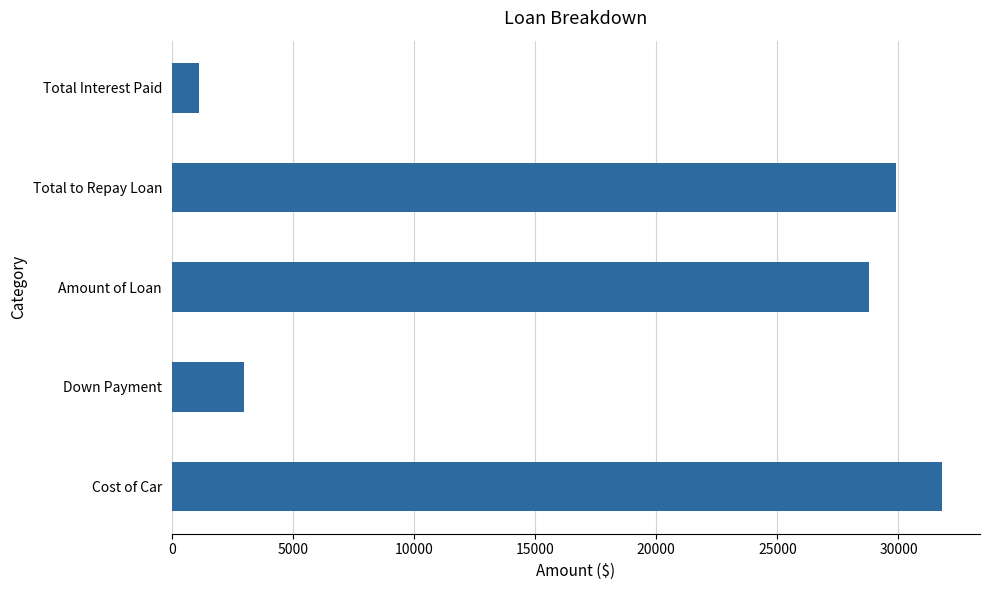

What is the difference between the maximum and minimum values?

30666.3